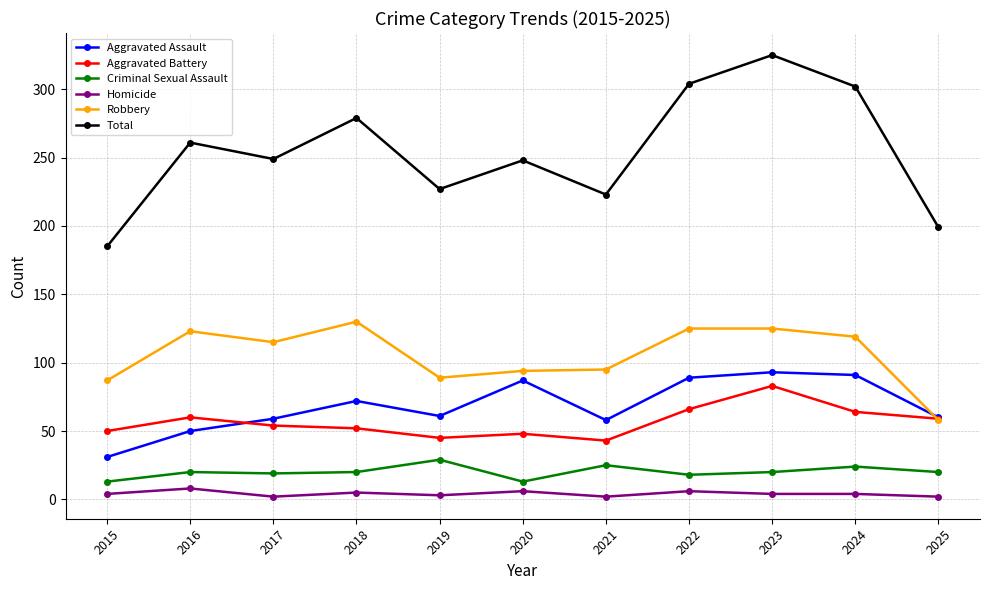

What is the difference between the Robbery values at 2021 and 2019?

6